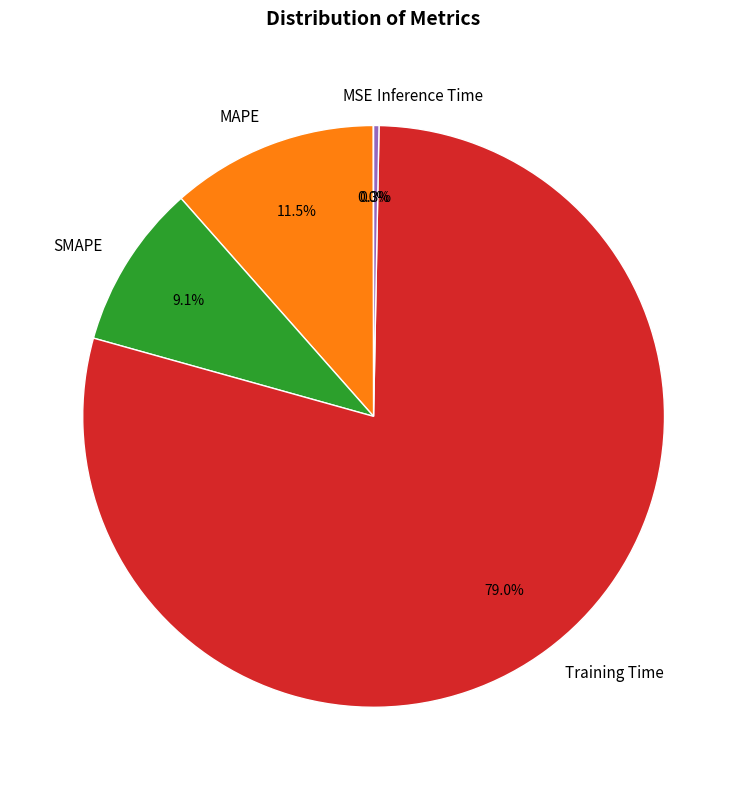

Which has a higher value, MAPE or Training Time?

Training Time